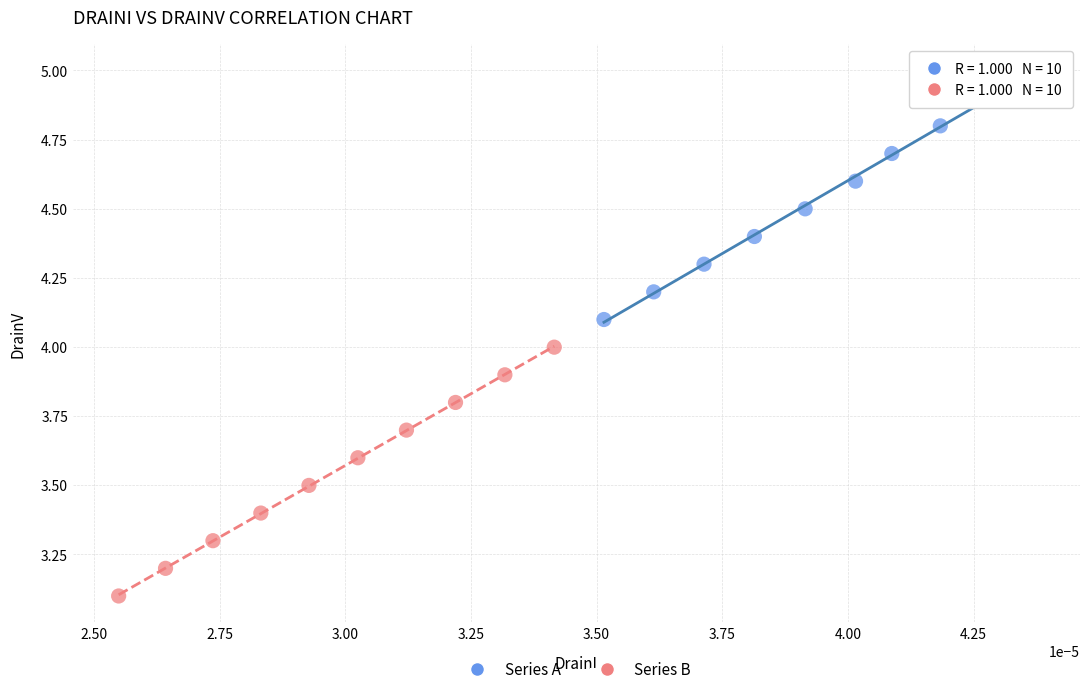

Which series reaches the minimum Y coordinate?

Series B